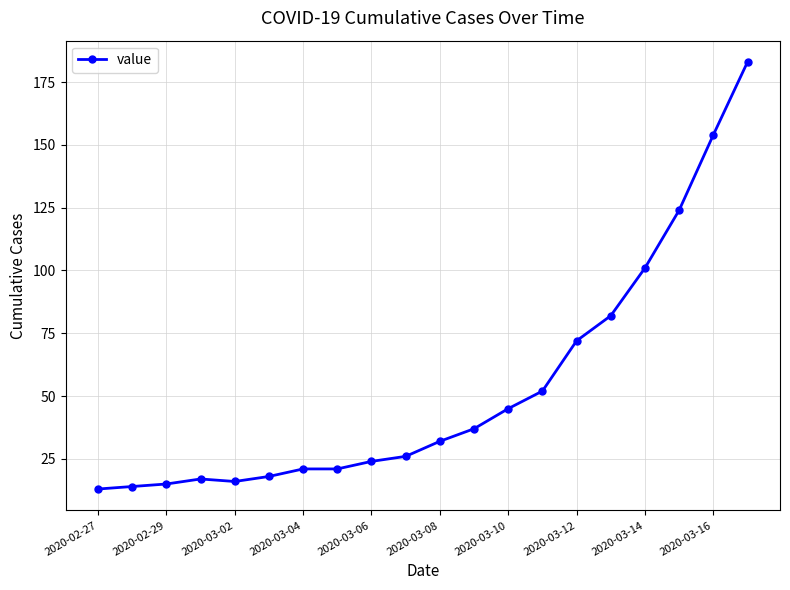

What is the greatest value displayed?

183